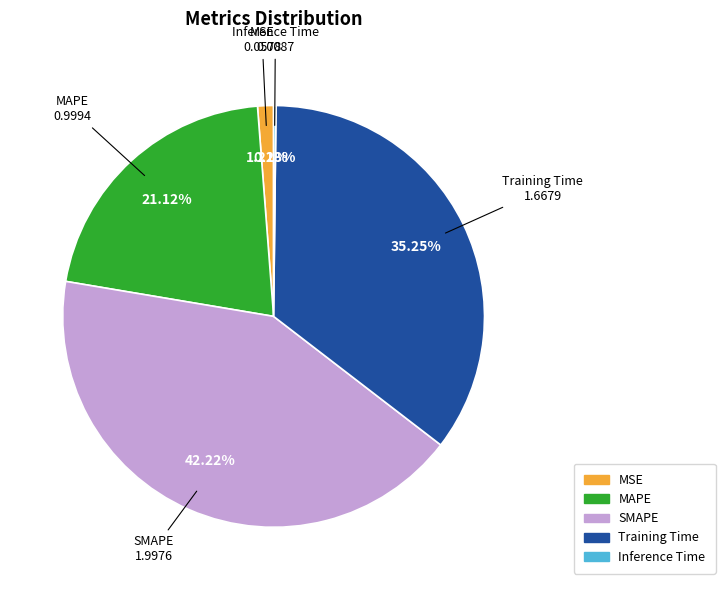

Which has a higher value, Training Time or MAPE?

Training Time